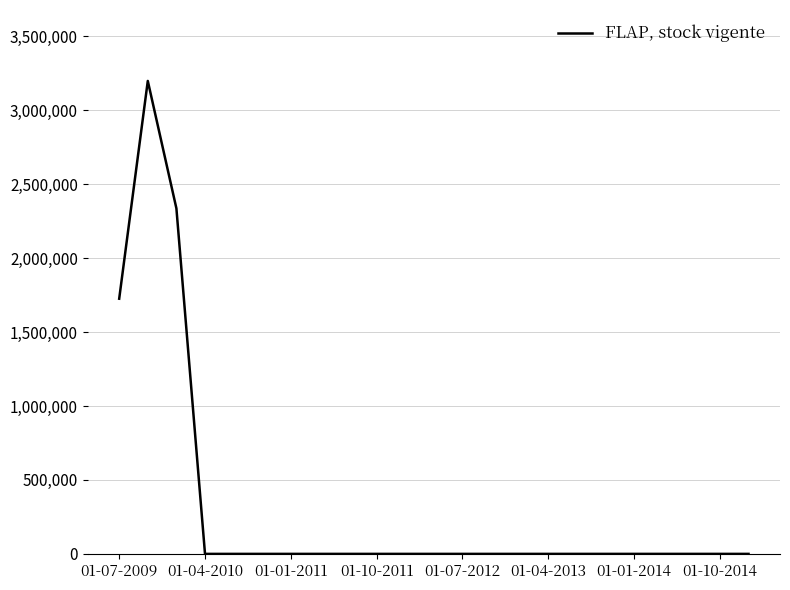

What is the greatest value displayed?

3198606